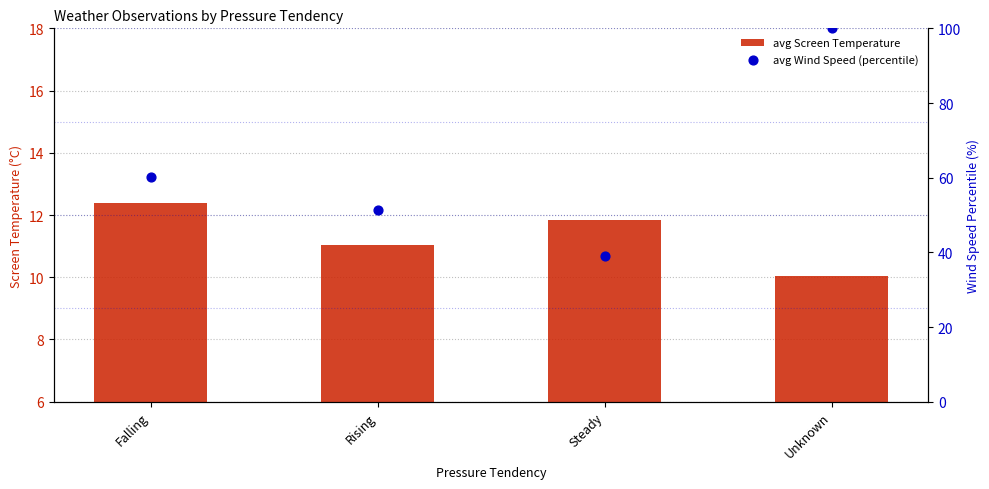

Which series reaches the maximum Y coordinate?

avg Wind Speed (percentile)